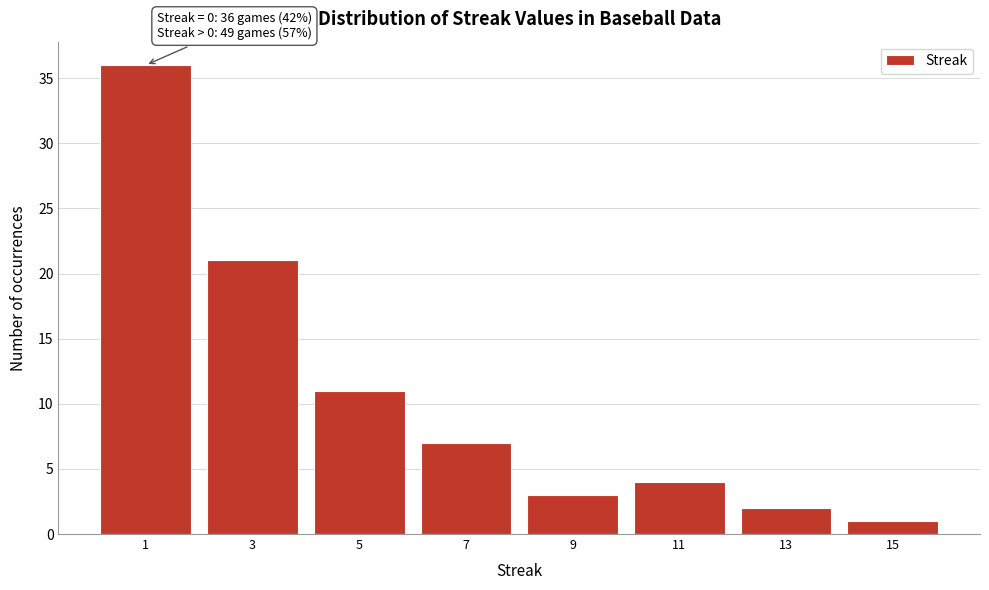

Reading left to right, what are all the values shown in this chart?

1=36	3=21	5=11	7=7	9=3	11=4	13=2	15=1